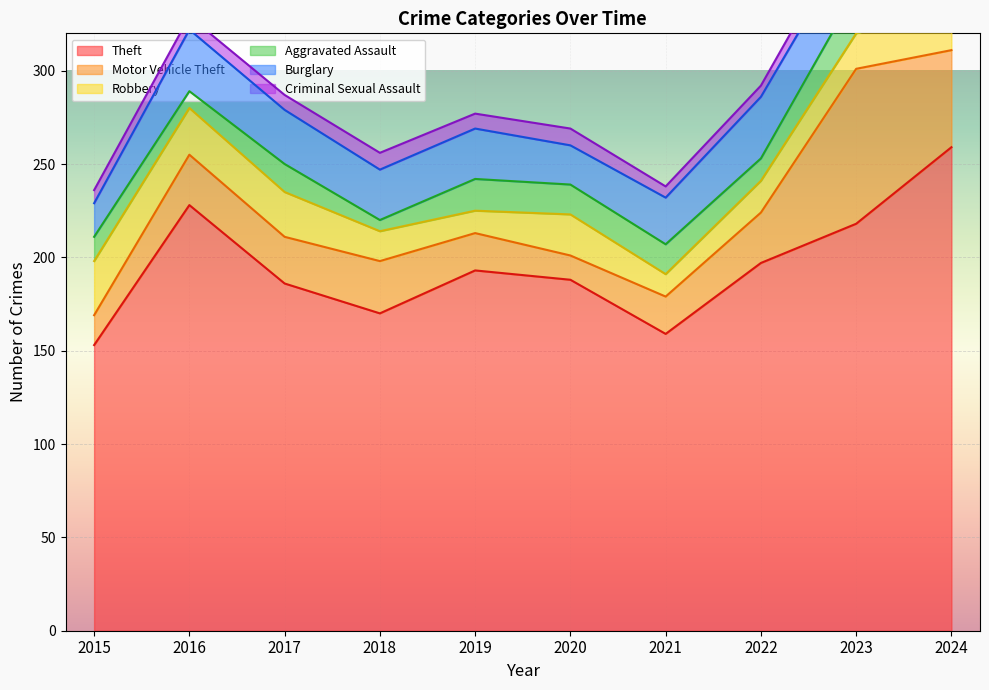

What is the difference between the Aggravated Assault values at 2016 and 2017?

6